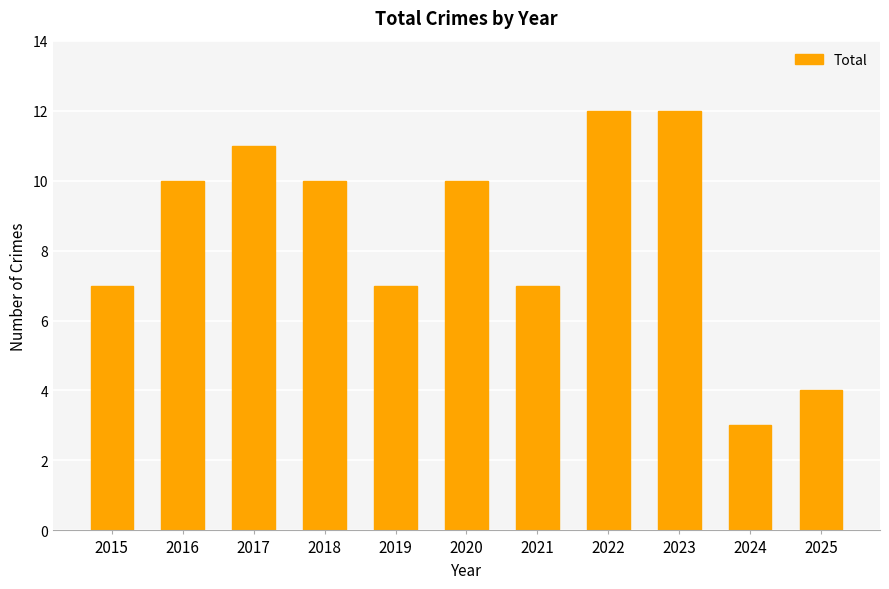

What is the difference between the maximum and minimum values?

9